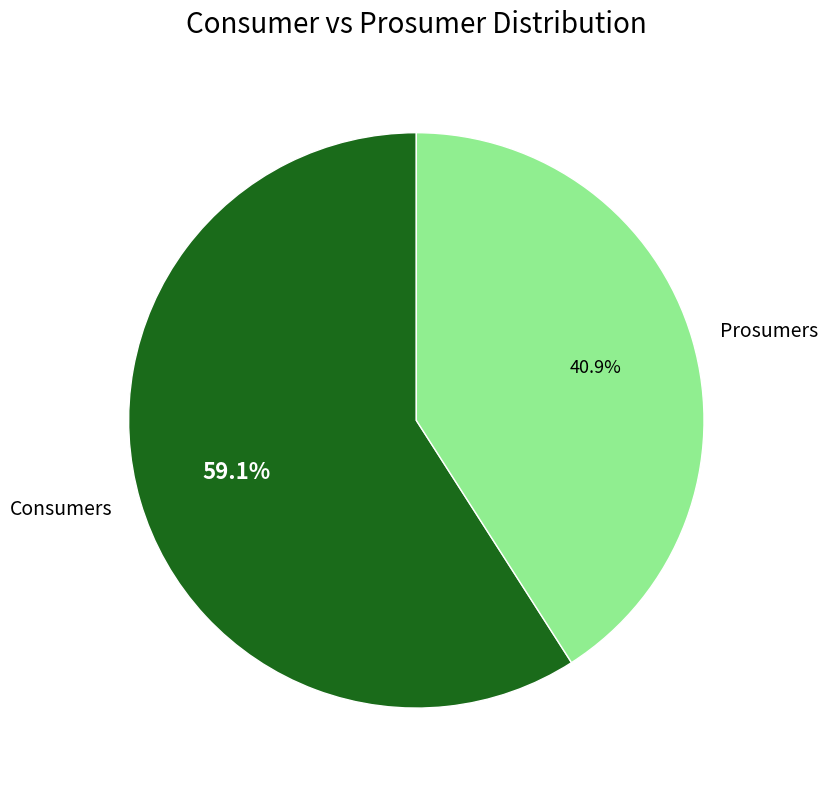

What is the majority slice?

Consumers